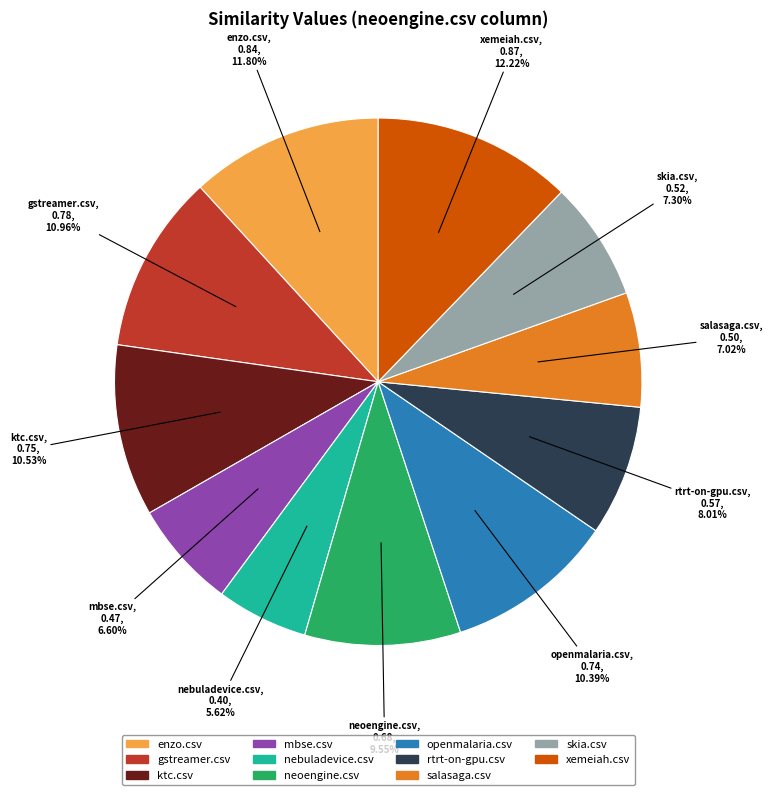

How many segments does this pie chart have?

11